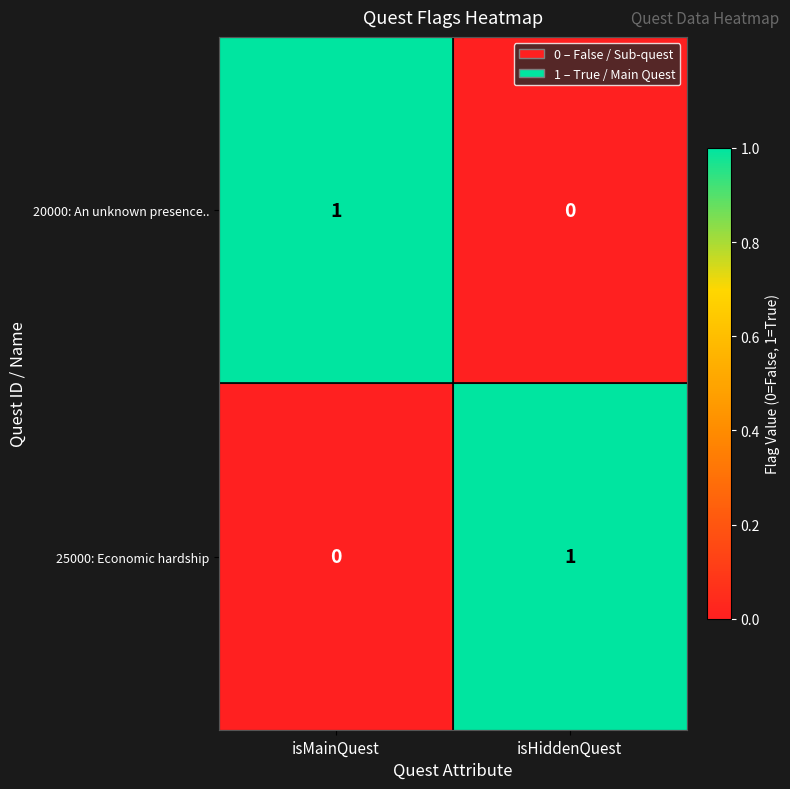

True or false: 20000: An unknown presence.. has a value of 0 at isHiddenQuest.

True